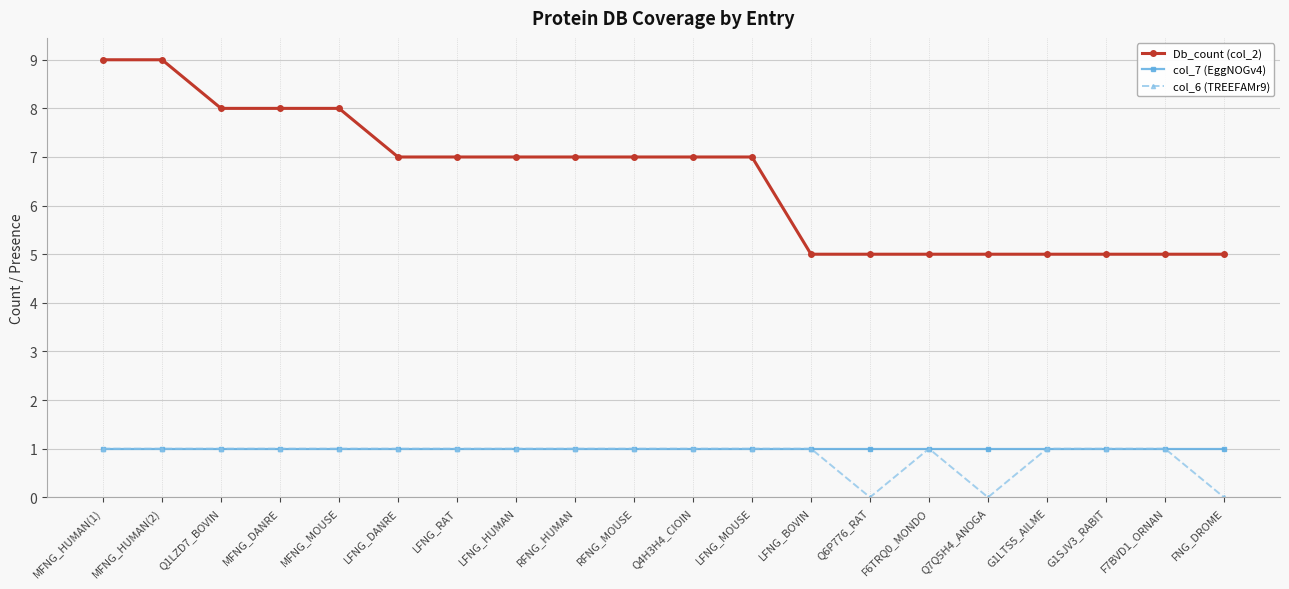

What is the difference between the maximum and minimum values in the col_6 (TREEFAMr9) series?

1